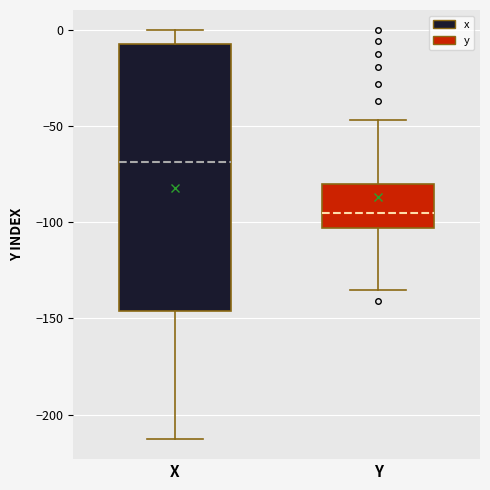

Comparing the boxes themselves (not the whiskers), which one is the tallest?

X